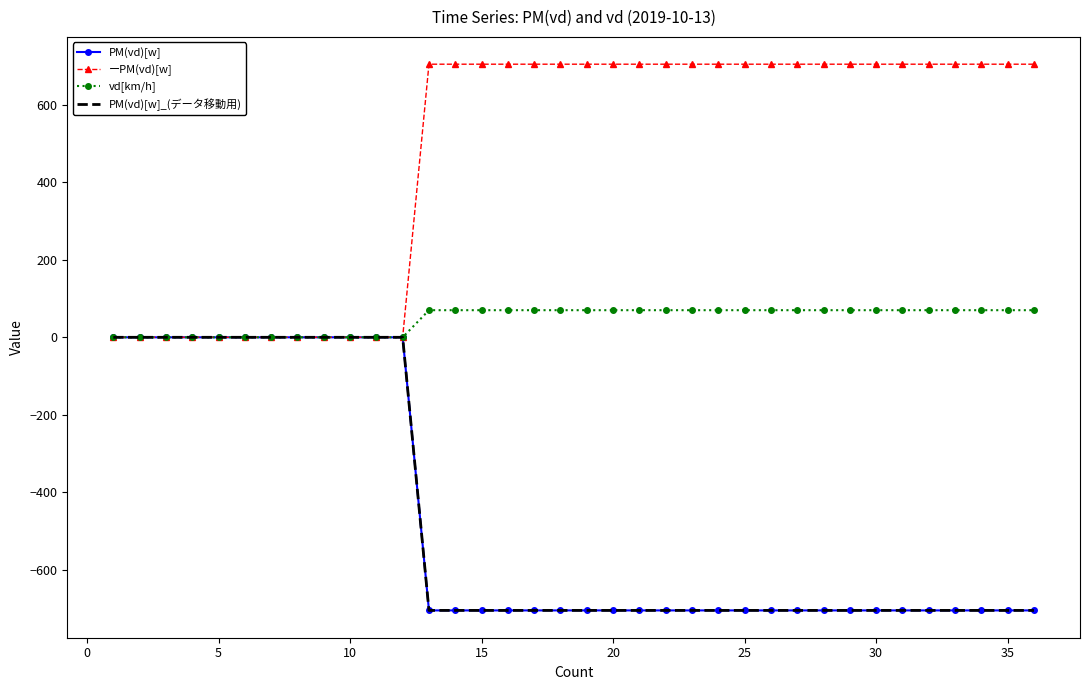

How many lines are shown in the chart?

4